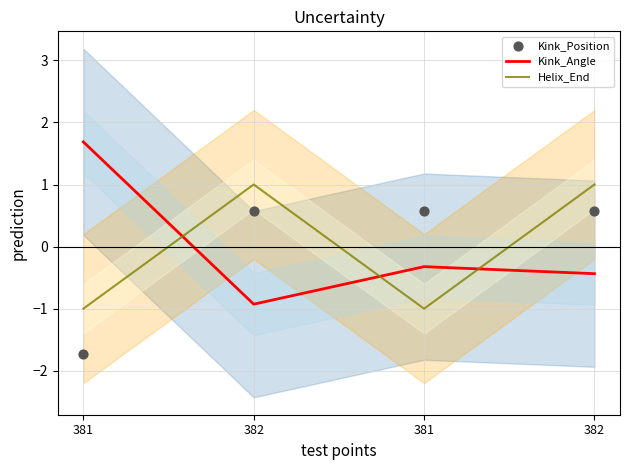

At how many categories does at least one series exceed 1?

1